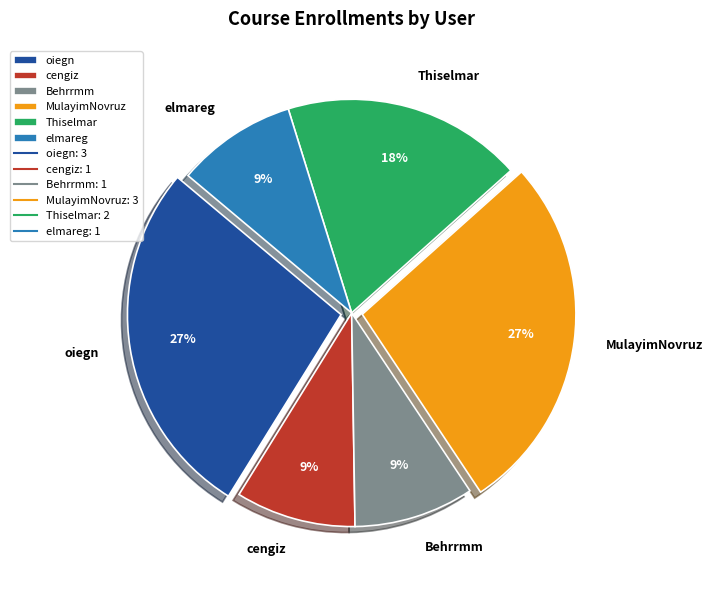

Between oiegn and elmareg, which is larger?

oiegn